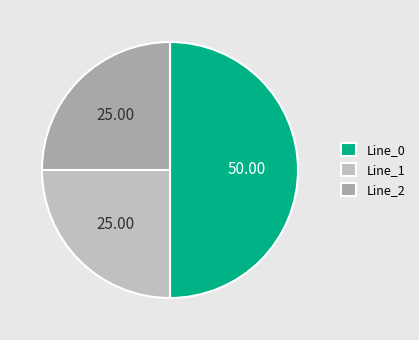

The Line_2 slice represents 25% of the pie. True or false?

True